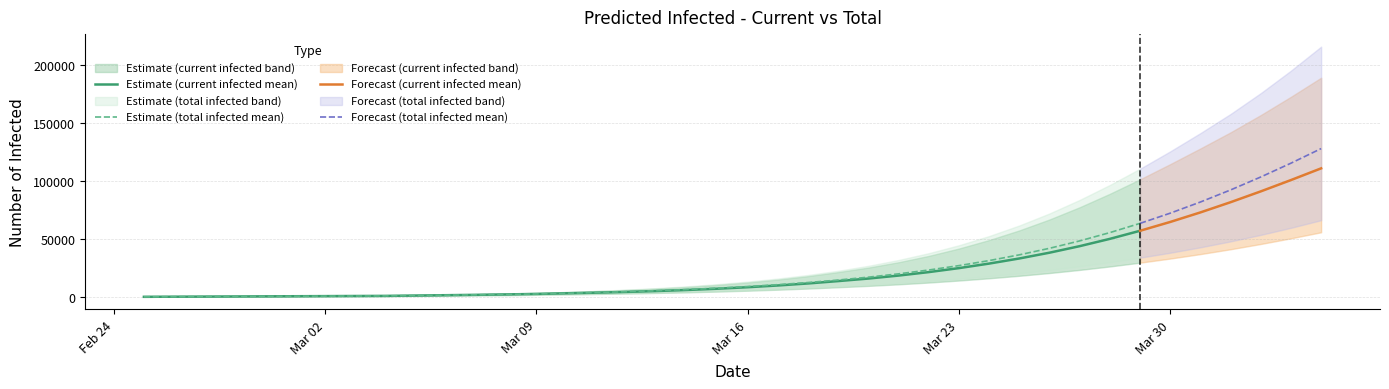

What is the difference between the current_mean values at 25 and 33?

38692